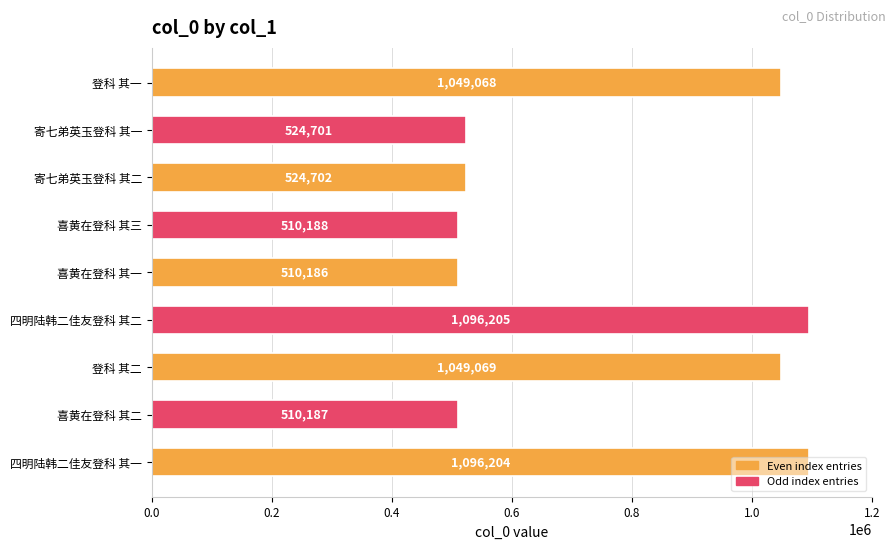

List the labels in order of value, largest first.

四明陆韩二佳友登科 其二, 四明陆韩二佳友登科 其一, 登科 其二, 登科 其一, 寄七弟英玉登科 其二, 寄七弟英玉登科 其一, 喜黄在登科 其三, 喜黄在登科 其二, 喜黄在登科 其一